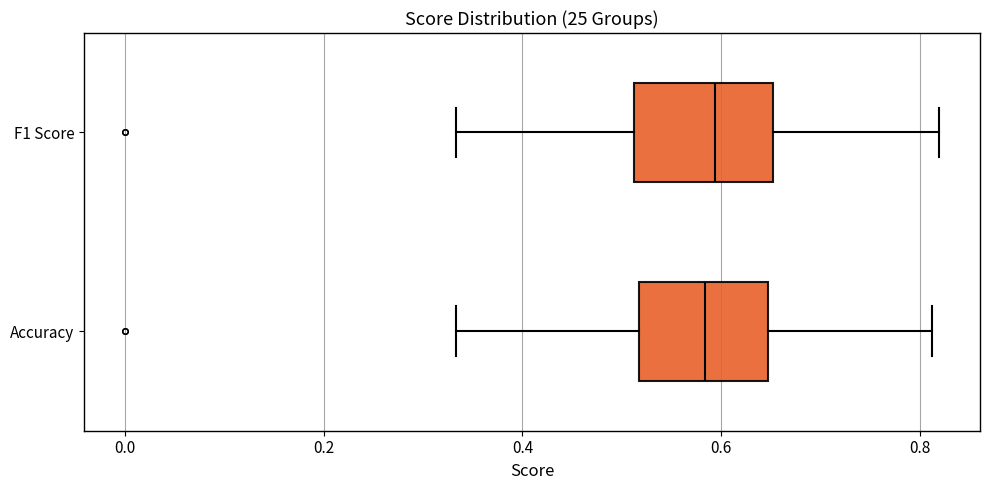

Where is the right edge of the box for F1 Score on the x-axis? The values are not printed on the chart, so give them approximately, as read against the axis.

0.66